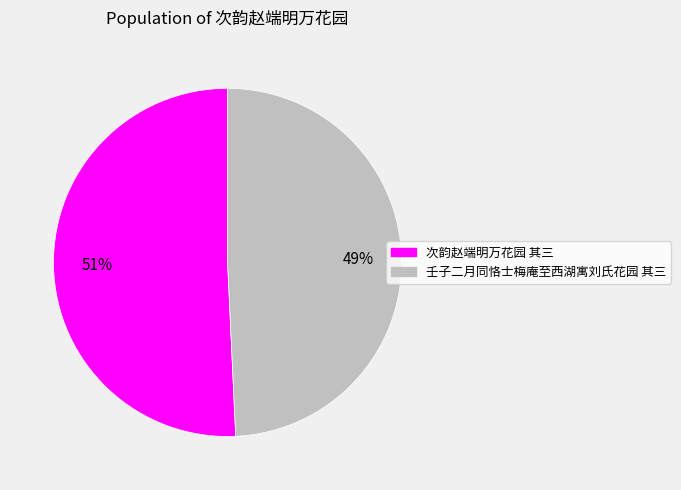

Which has a higher value, 次韵赵端明万花园 其三 or 壬子二月同恪士梅庵至西湖寓刘氏花园 其三?

次韵赵端明万花园 其三